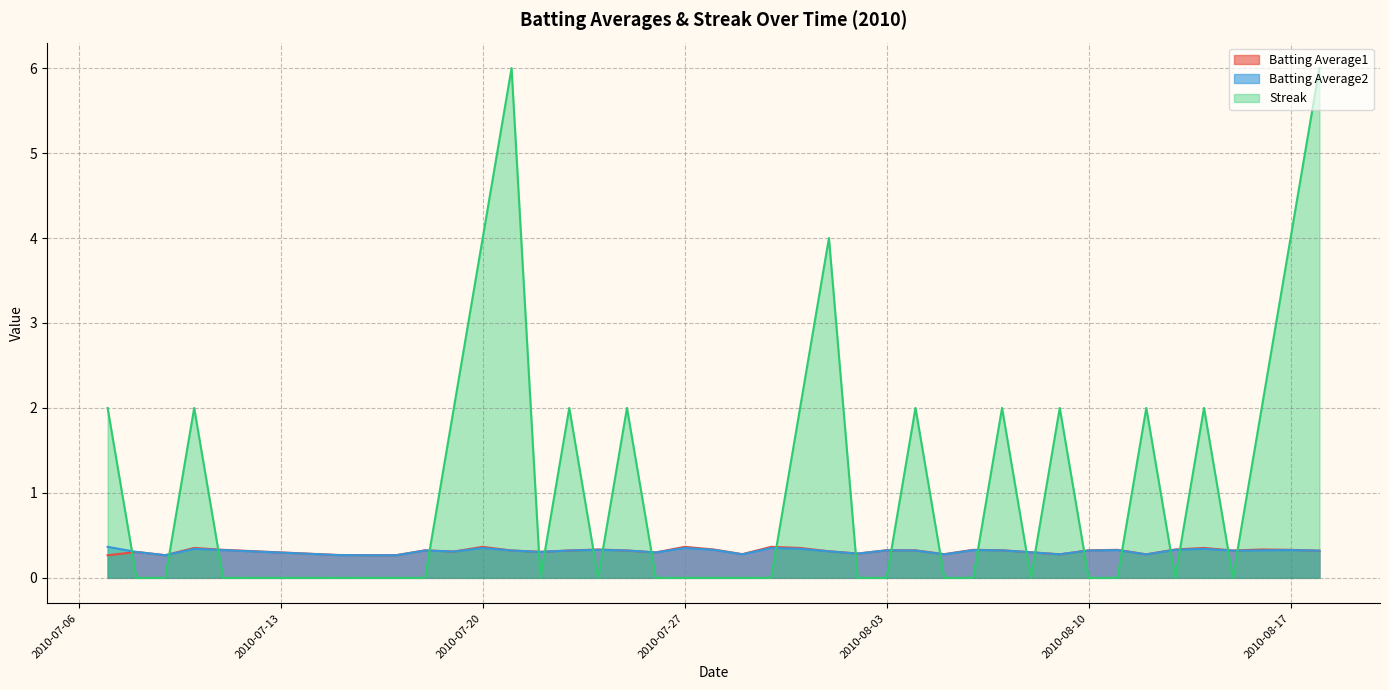

Which series ends up on top after the final intersection of Streak and Batting Average1?

Streak